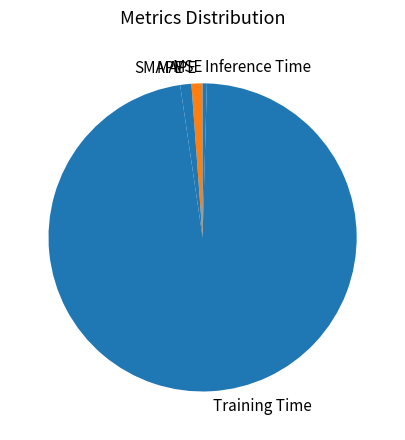

Is the sum of SMAPE and Training Time greater than half?

Yes